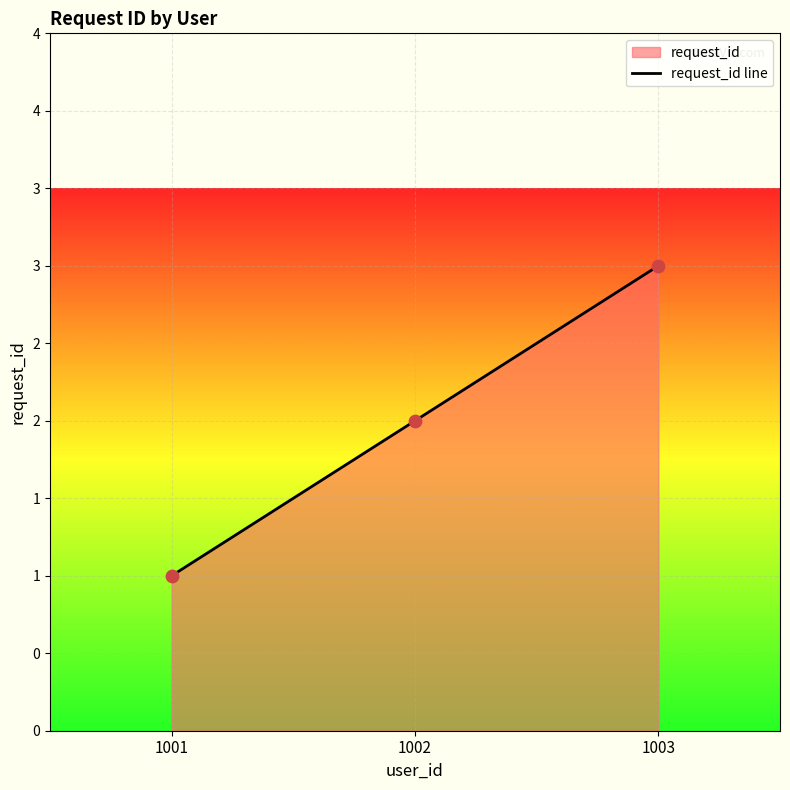

What is the change in value from 1002 to 1003?

+1